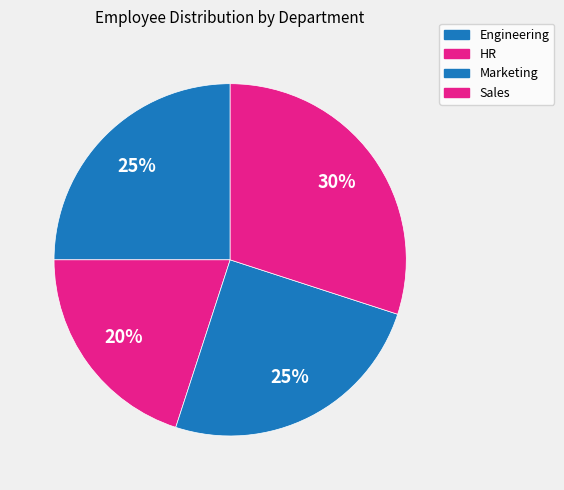

Do Marketing and Sales together represent more than half of the pie?

Yes